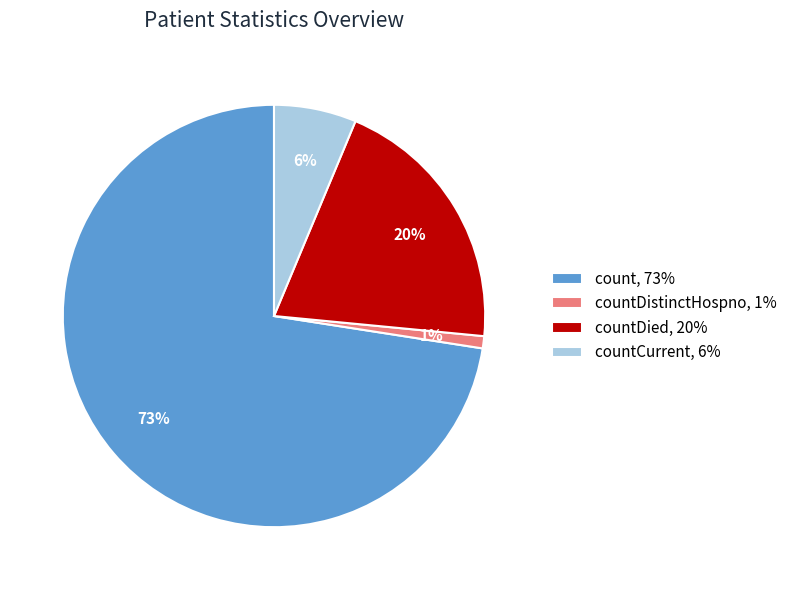

What is the smallest slice in the pie chart?

countDistinctHospno, 1%